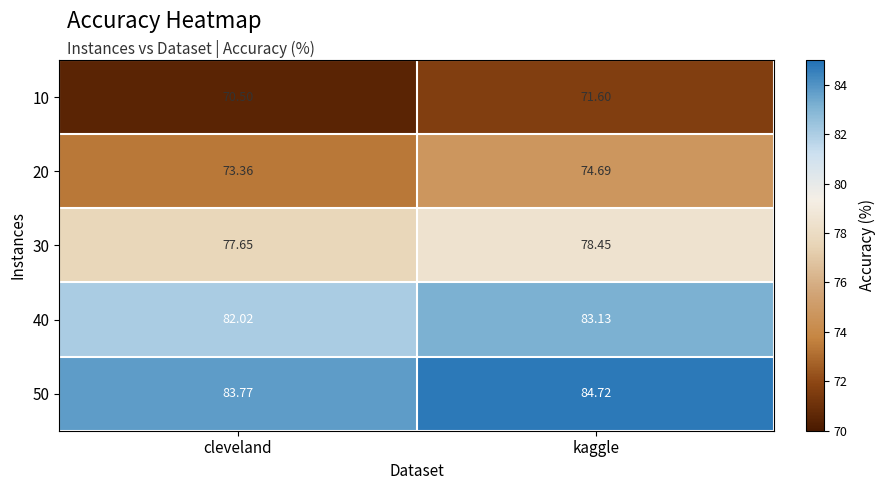

At which category is the sum across all series the highest?

kaggle